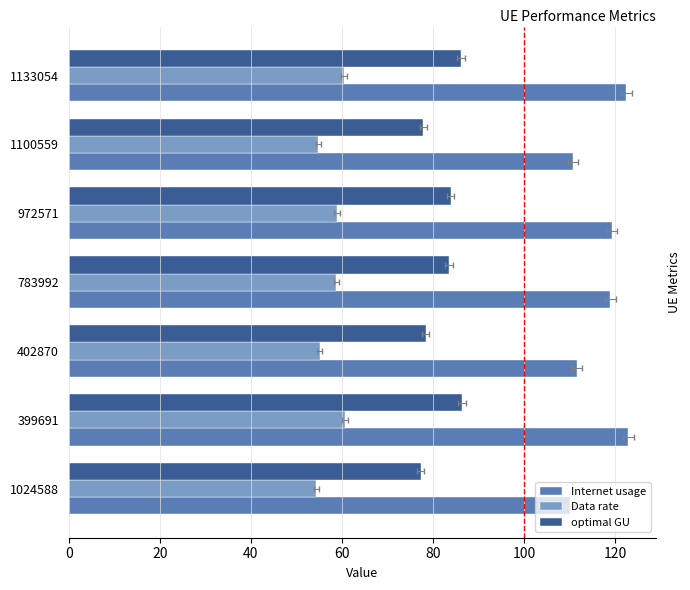

Rank the series by their maximum value, from lowest to highest.

Data rate, optimal GU, Internet usage